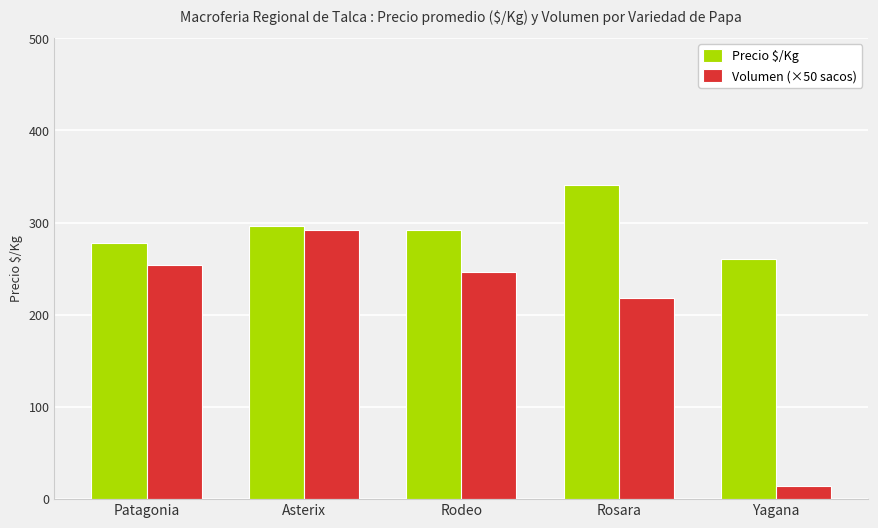

Which series has the largest range (max minus min)?

Volumen (×50 sacos)